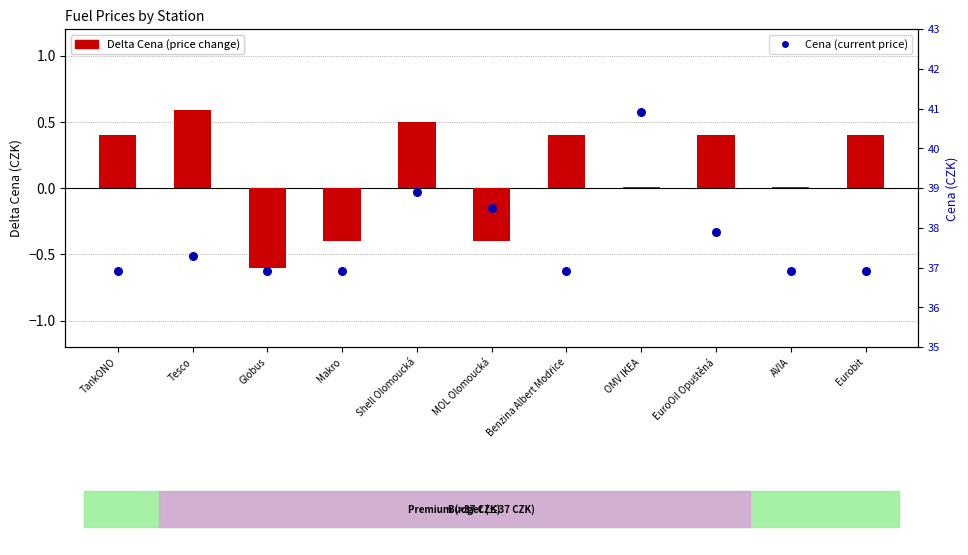

Which series contains the lowest Y value?

Delta Cena